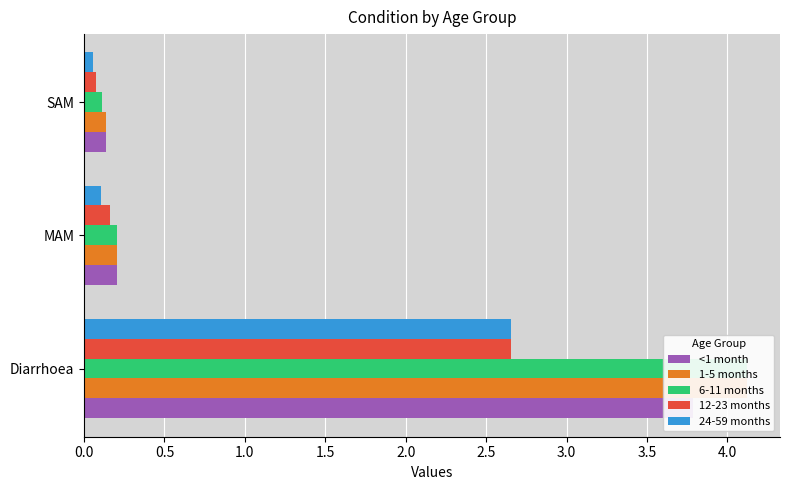

What are all the series names shown in the legend?

<1 month, 1-5 months, 6-11 months, 12-23 months, 24-59 months